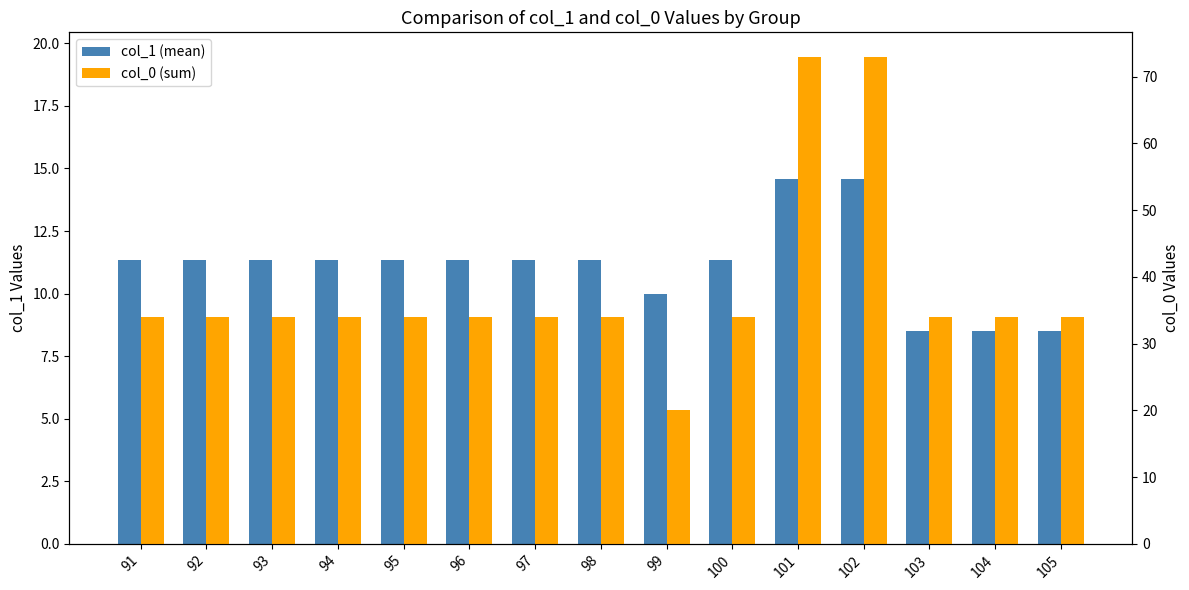

The col_1 (mean) series shows 11.3 at 97. True or false?

True